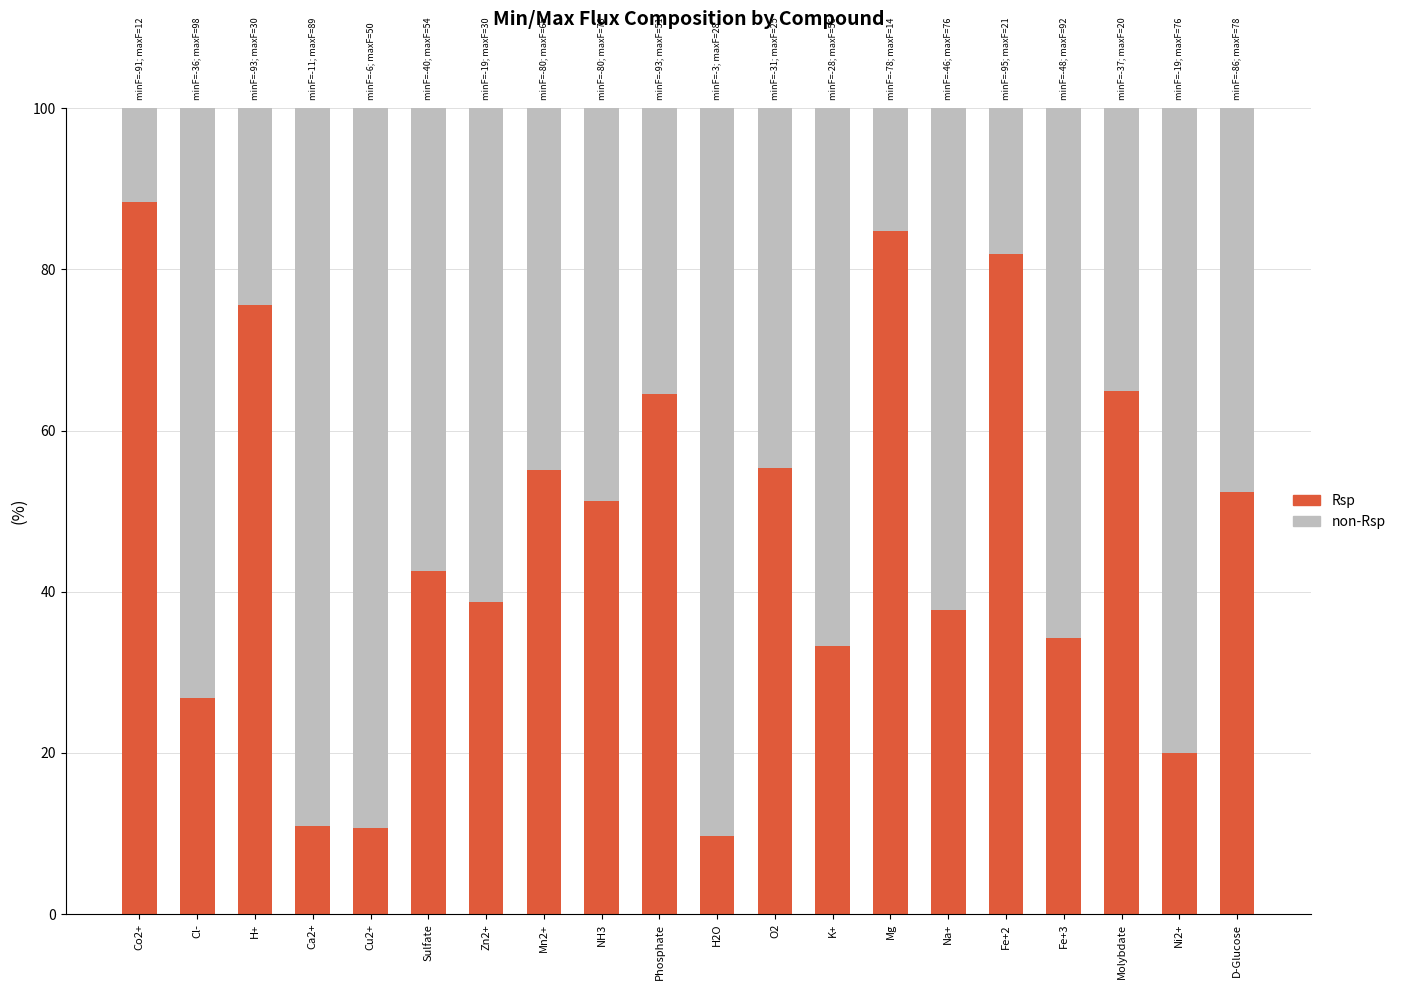

What is the total value across all series at Ca2+?

100.0